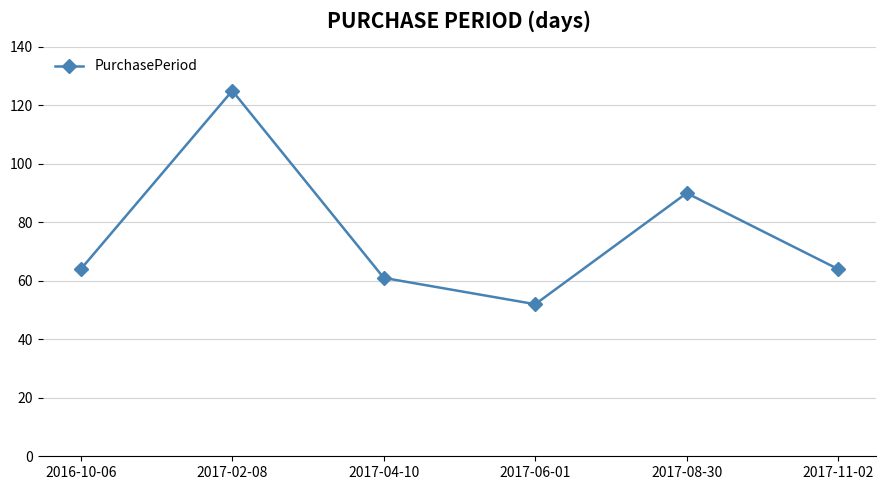

The value at 2016-10-06 is 19. True or false?

False